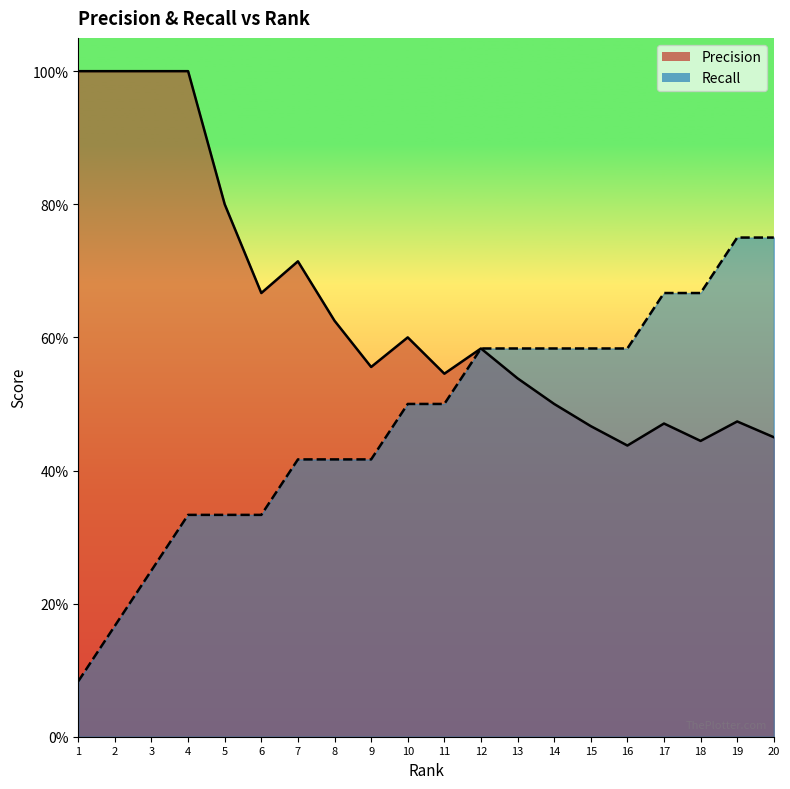

Reading left to right, transcribe all the data shown in this chart.

Precision: 1=1.0	2=1.0	3=1.0	4=1.0	5=0.8	6=0.7	7=0.7	8=0.6	9=0.6	10=0.6	11=0.5	12=0.6	13=0.5	14=0.5	15=0.5	16=0.4	17=0.5	18=0.4	19=0.5	20=0.5
Recall: 1=0.1	2=0.2	3=0.2	4=0.3	5=0.3	6=0.3	7=0.4	8=0.4	9=0.4	10=0.5	11=0.5	12=0.6	13=0.6	14=0.6	15=0.6	16=0.6	17=0.7	18=0.7	19=0.8	20=0.8